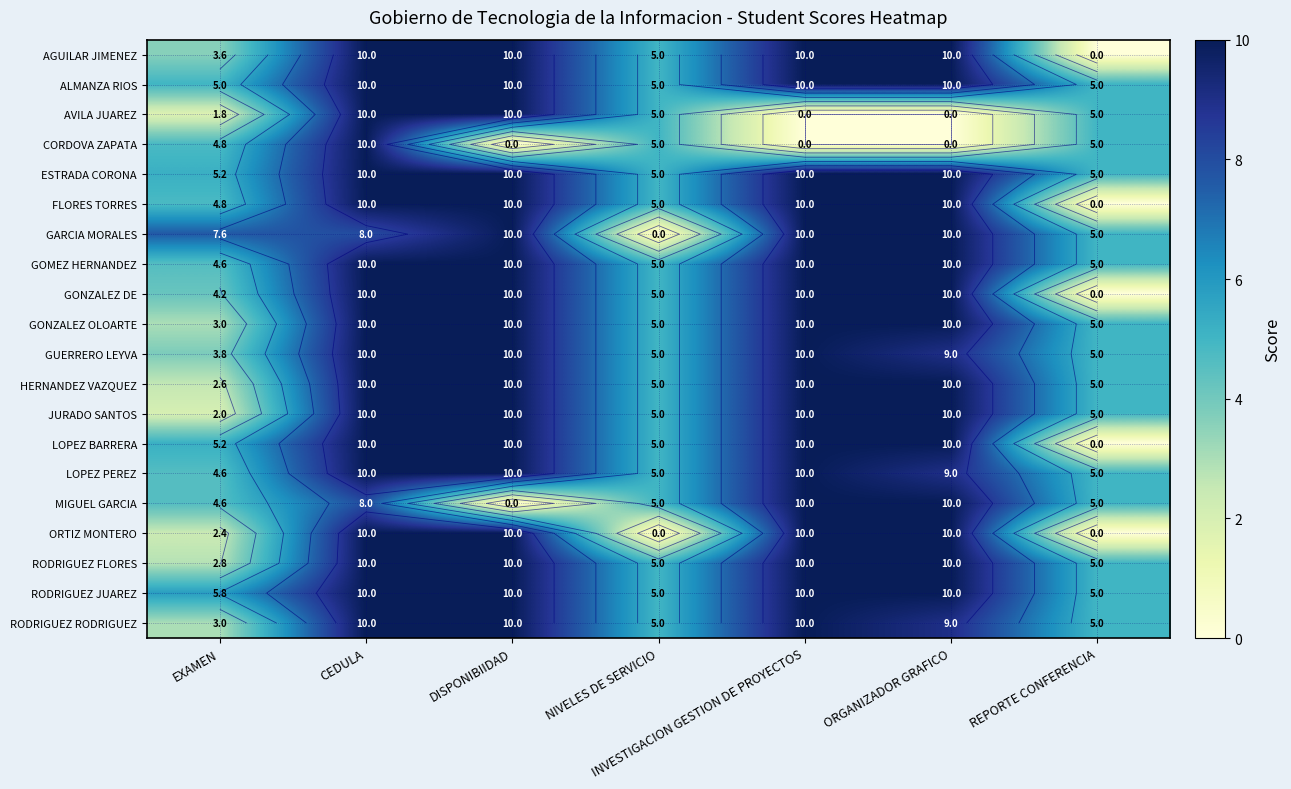

What is the greatest value displayed?

10.0